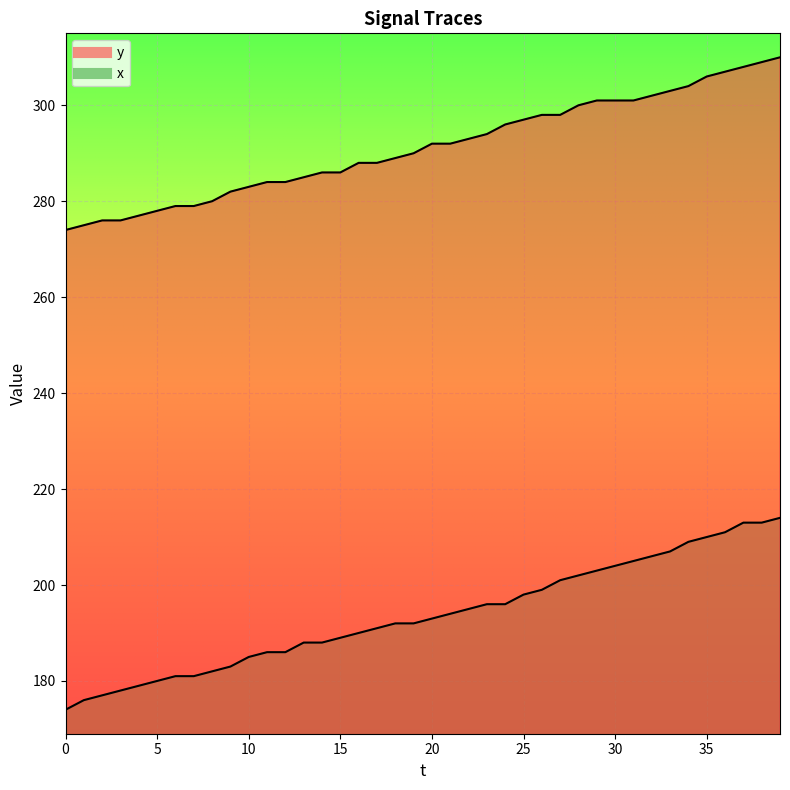

The y series shows 471 at 12. True or false?

False